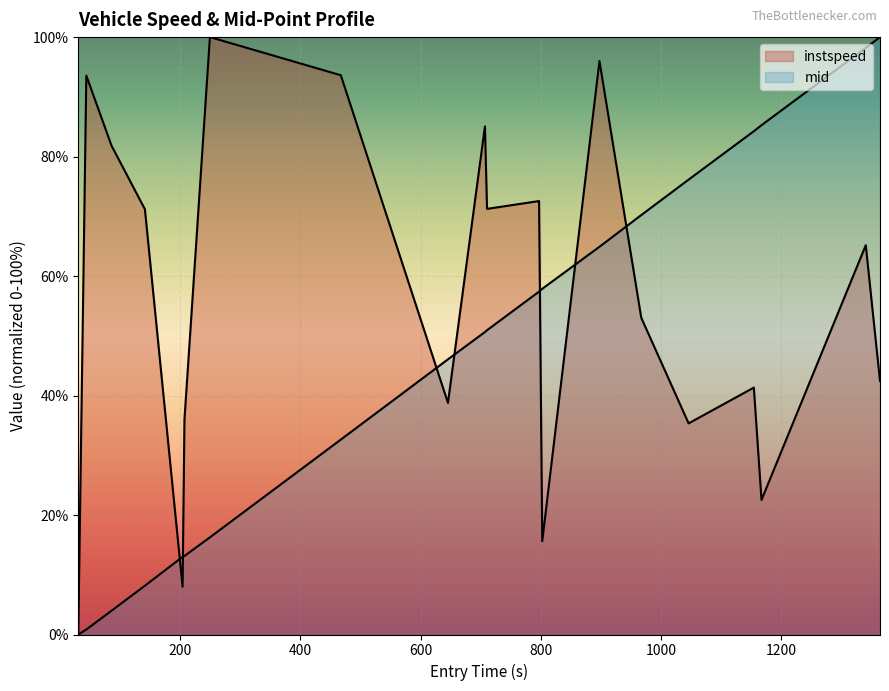

How many intersections are there between mid and instspeed?

7